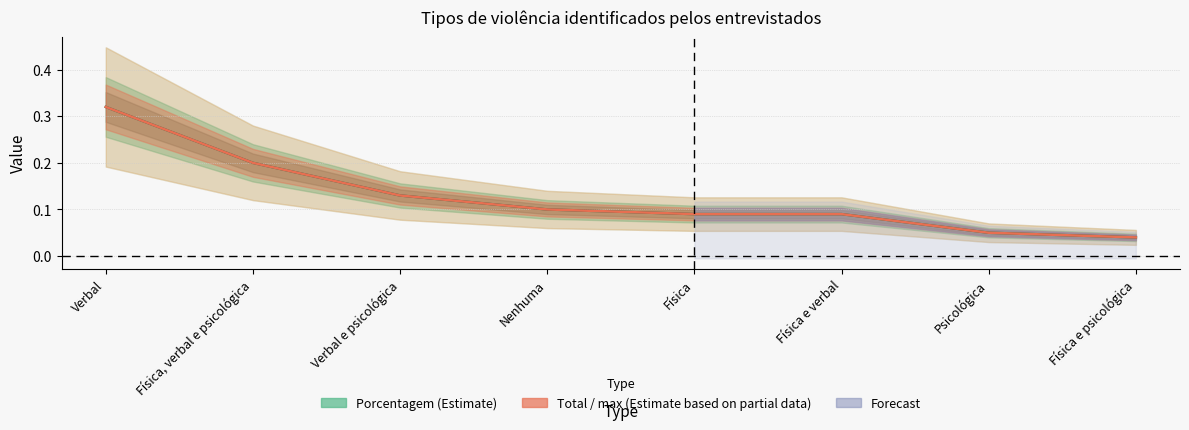

Is it true that Porcentagem (Estimate) equals 0.1 at Física, verbal e psicológica?

False